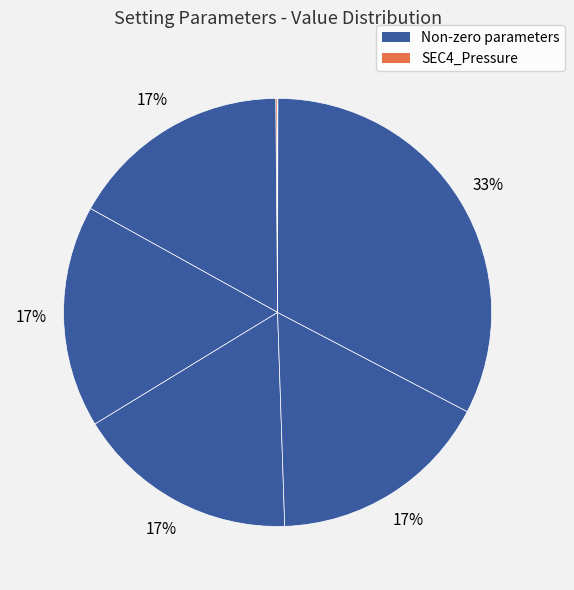

Does any single category account for the majority?

No